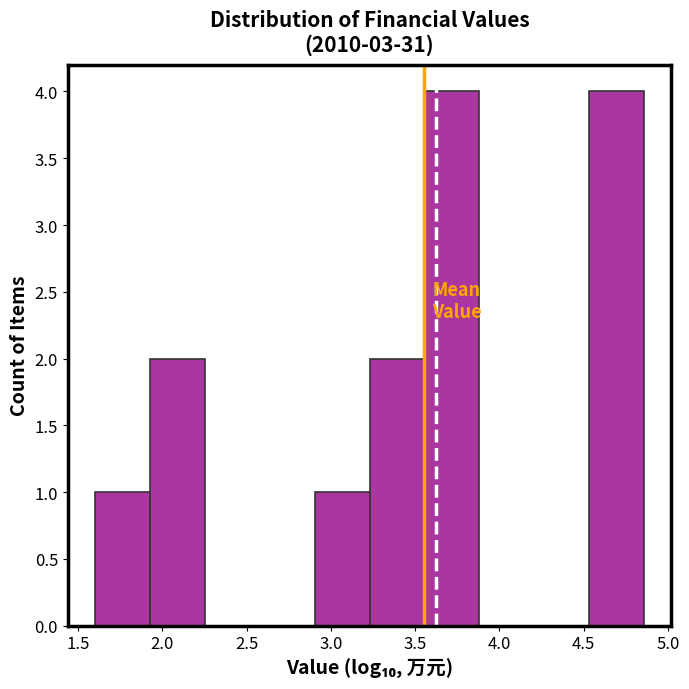

Reading left to right, transcribe this chart: for each bar, give the range it covers on the x-axis and its height. Neither the bar edges nor the heights are printed on the chart, so give them approximately, as read against the axes.

1.60 to 1.95: 1
1.95 to 2.25: 2
2.25 to 2.60: 0
2.60 to 2.90: 0
2.90 to 3.25: 1
3.25 to 3.55: 2
3.55 to 3.90: 4
3.90 to 4.20: 0
4.20 to 4.55: 0
4.55 to 4.85: 4